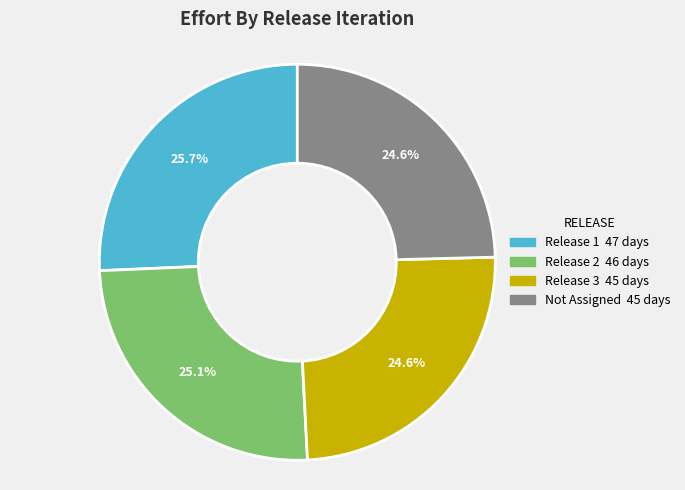

Is Release 1 the majority of the pie?

No